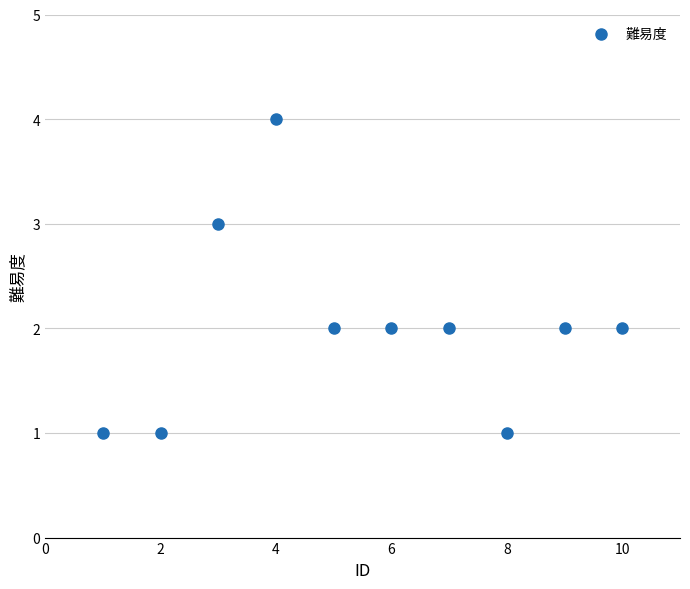

What is the range of X values (max minus min)?

9